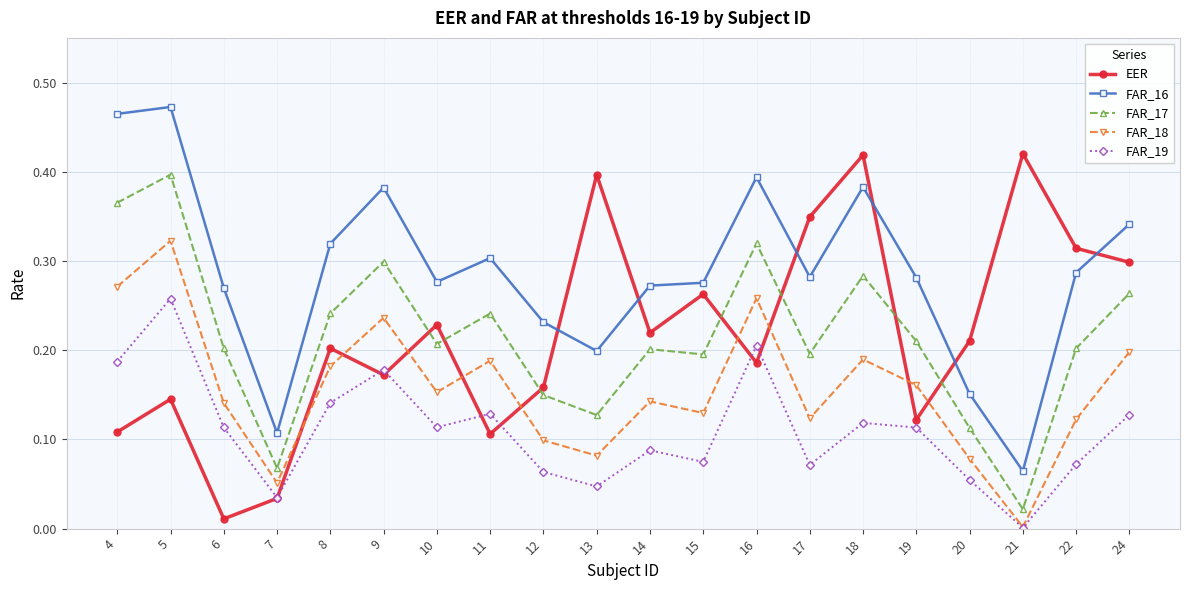

What are all the series names shown in the legend?

EER, FAR_16, FAR_17, FAR_18, FAR_19